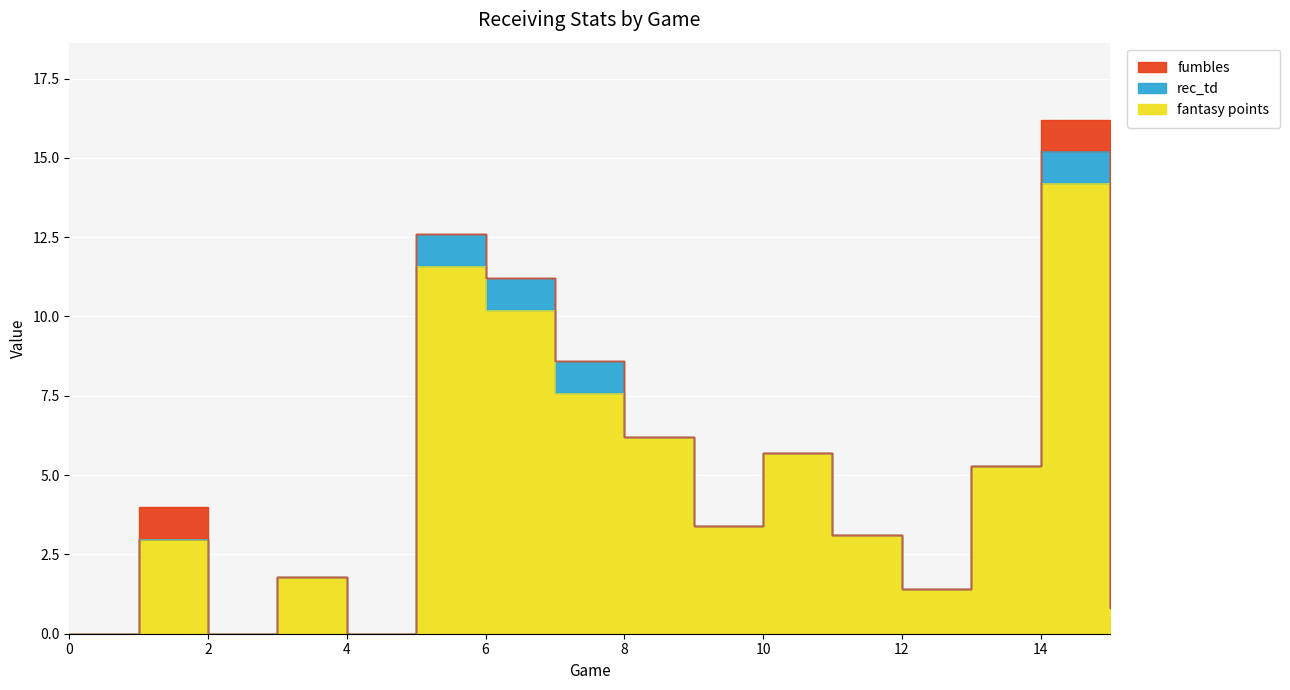

The value of fantasy points at 1 is 0.9. True or false?

False